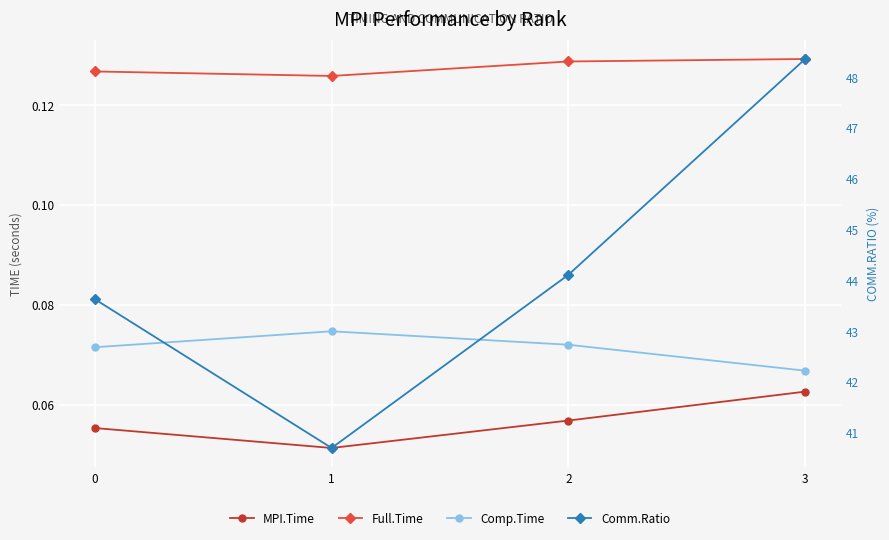

List the series in order of their peak value, lowest first.

MPI.Time, Comp.Time, Full.Time, Comm.Ratio